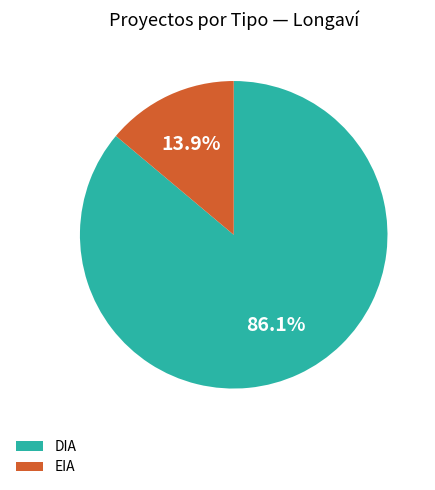

What is the change in value from DIA to EIA?

-130